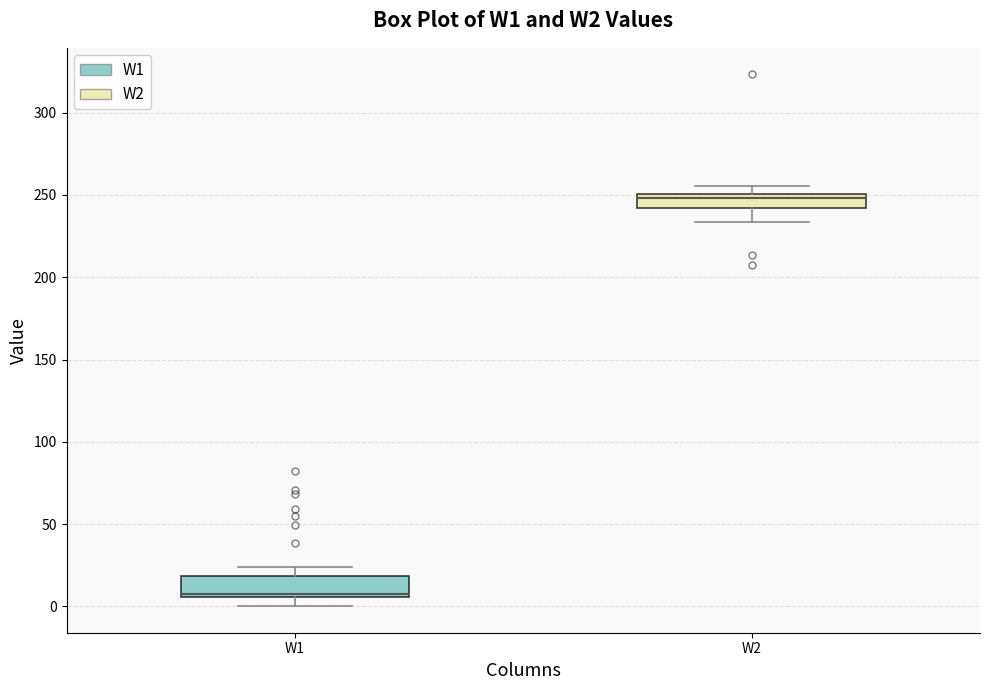

Reading left to right, read every box against the y-axis: the position of its median line, the range the box covers, and the ends of its whiskers. The values are not printed on the chart, so give them approximately, as read against the axis.

W1: median 10, box 5 to 20, whiskers 0 to 25
W2: median 250 (just below the box's upper edge), box 240 to 250, whiskers 235 to 255